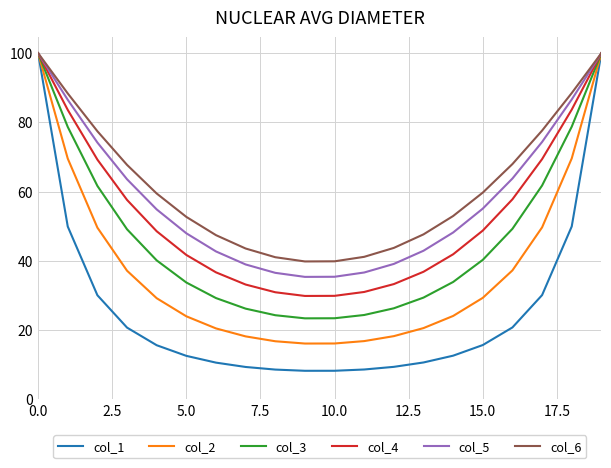

How many interior local valleys does the col_4 series have?

1